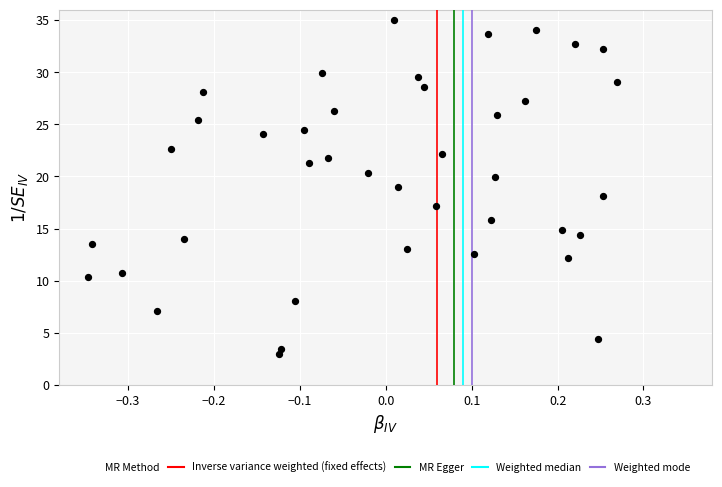

What is the range of Y values (max minus min)?

32.0